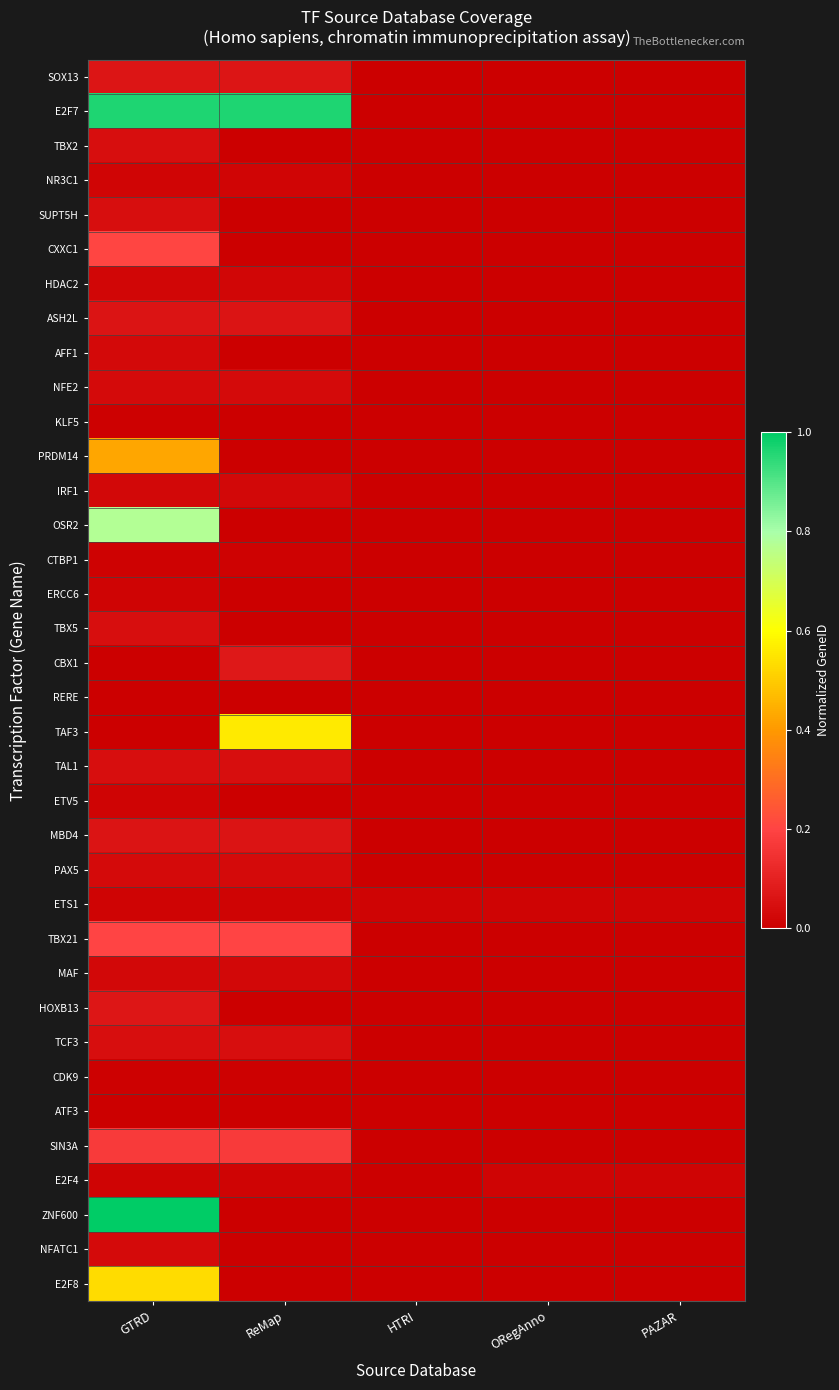

At ORegAnno, list the series in order from smallest to largest.

SOX13, E2F7, TBX2, NR3C1, SUPT5H, CXXC1, HDAC2, ASH2L, AFF1, NFE2, KLF5, PRDM14, IRF1, OSR2, CTBP1, ERCC6, TBX5, CBX1, RERE, TAF3, TAL1, ETV5, MBD4, PAX5, ETS1, TBX21, MAF, HOXB13, TCF3, CDK9, ATF3, SIN3A, E2F4, ZNF600, NFATC1, E2F8